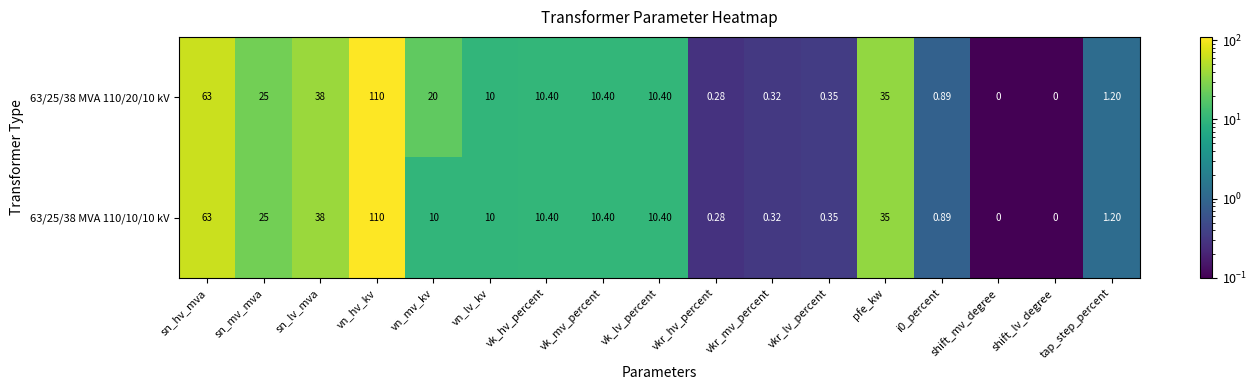

What is the total value across all series at sn_lv_mva?

76.0